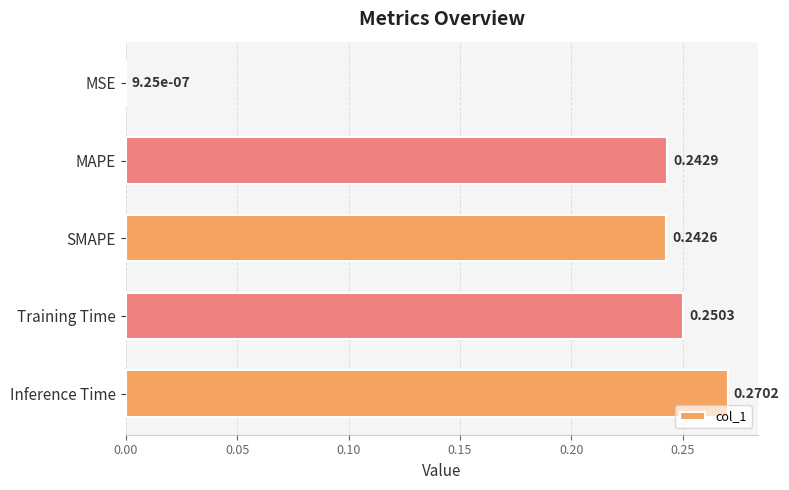

Where is the data nearest to the value 0?

MSE